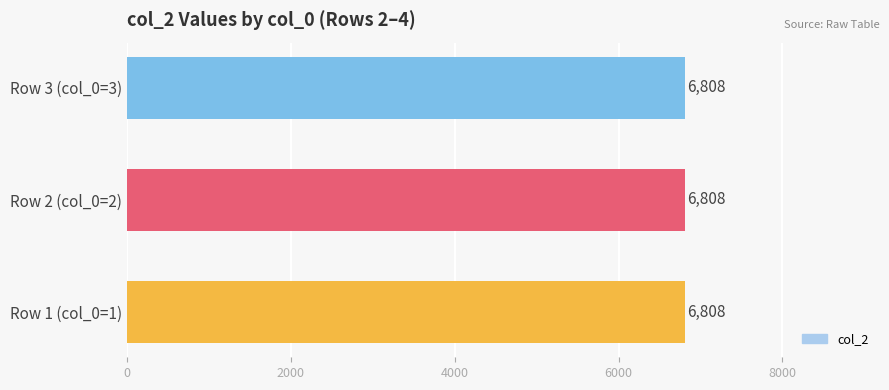

What value does the col_2 series have at 2, to the nearest 100?

6800